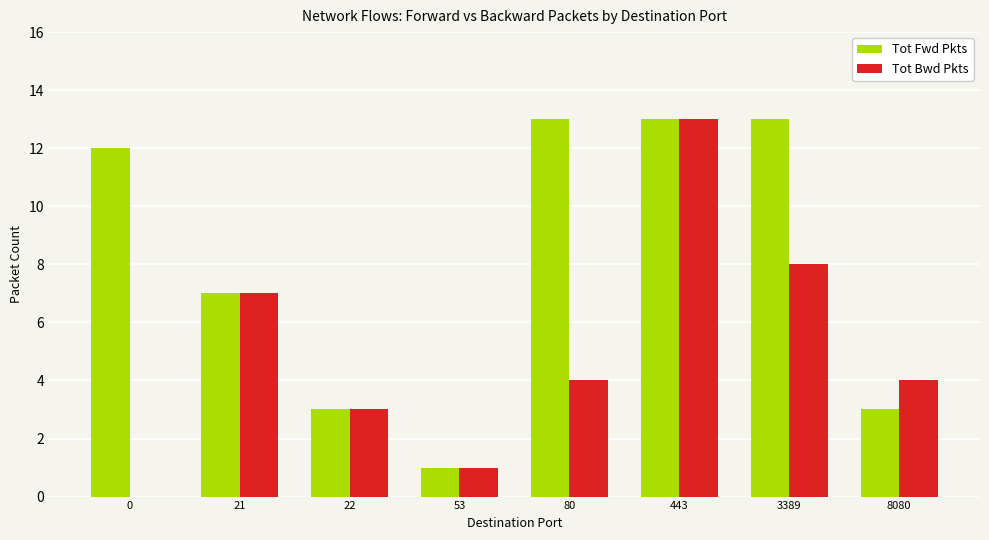

What is the sum of the Tot Fwd Pkts values at 22 and 8080?

6